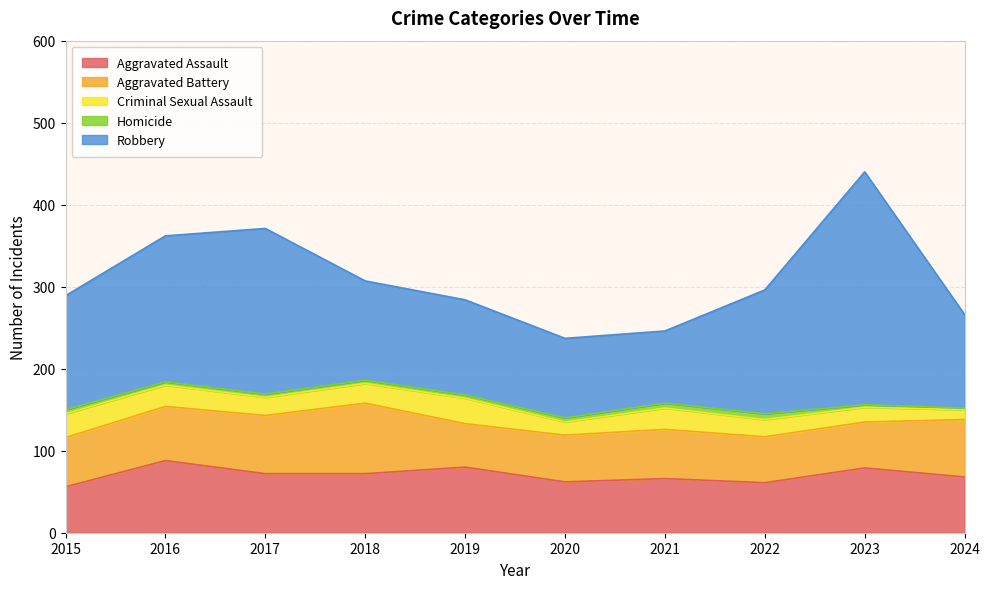

At which label does Aggravated Assault first exceed 72?

2016